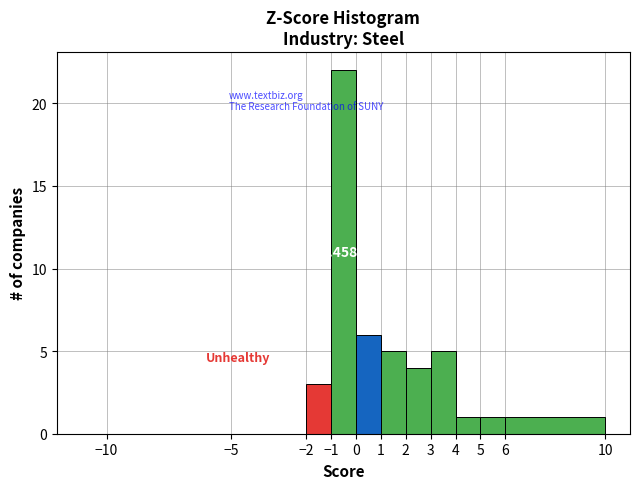

Which range on the x-axis has the tallest bar?

-1 to 0